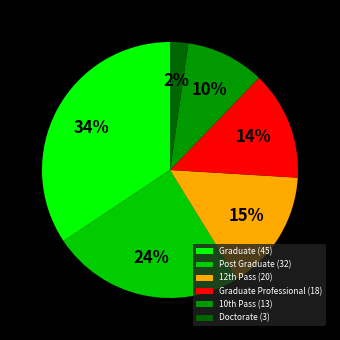

Does Doctorate (3) account for over 50% of the chart?

No